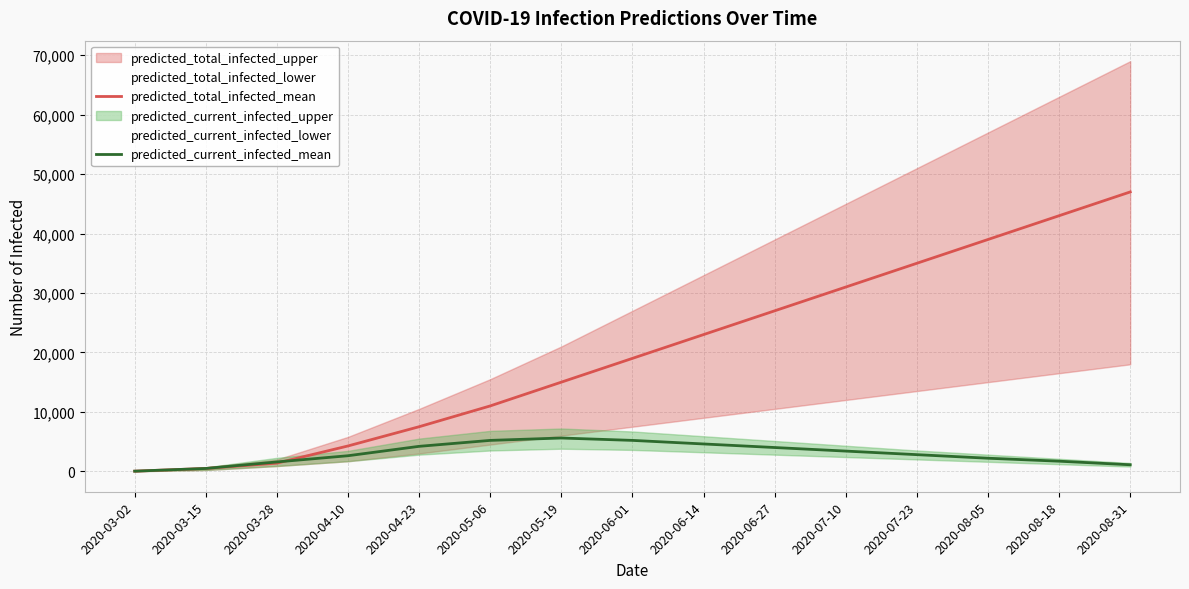

How many times do predicted_total_infected_mean and predicted_current_infected_mean cross each other?

1